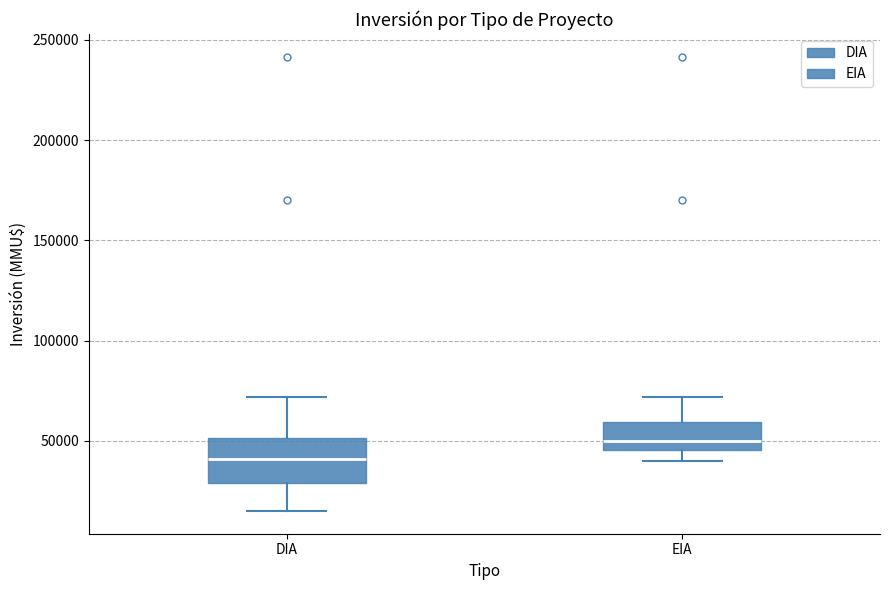

Comparing the boxes themselves (not the whiskers), which one is the tallest?

DIA